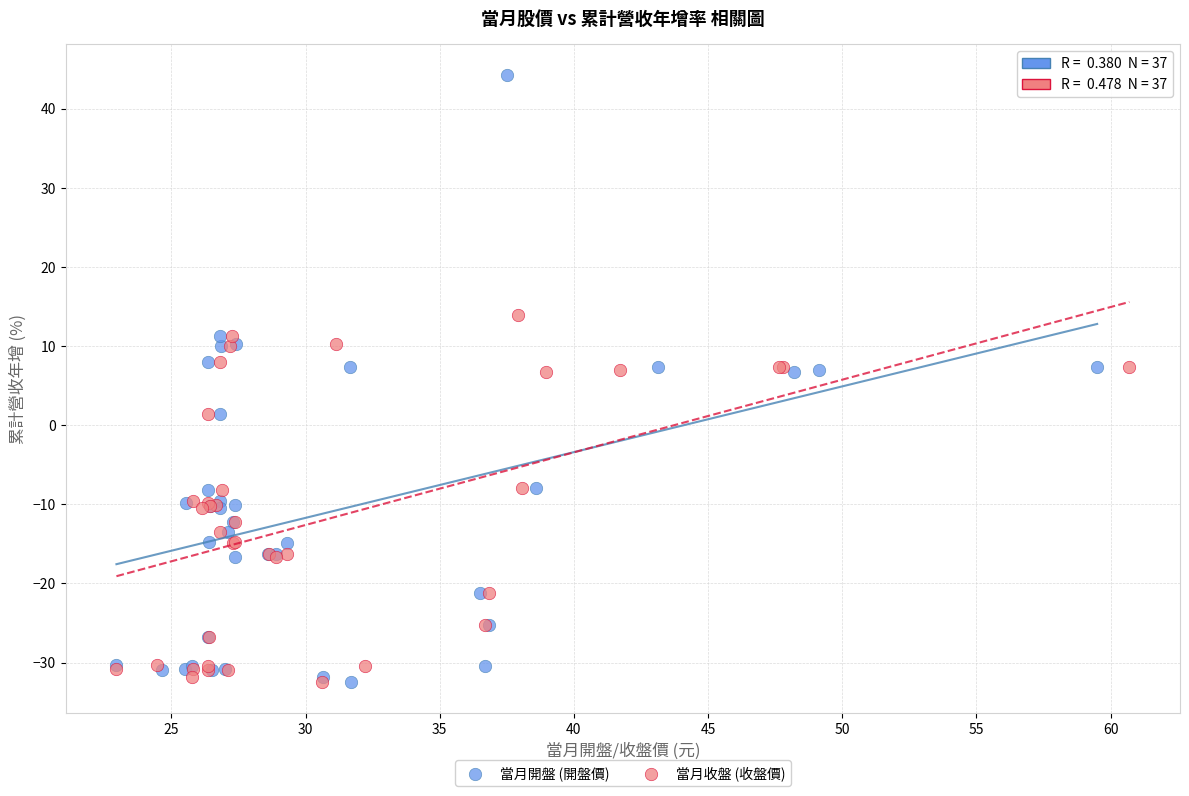

Which series reaches the maximum Y coordinate?

當月開盤 (開盤價)